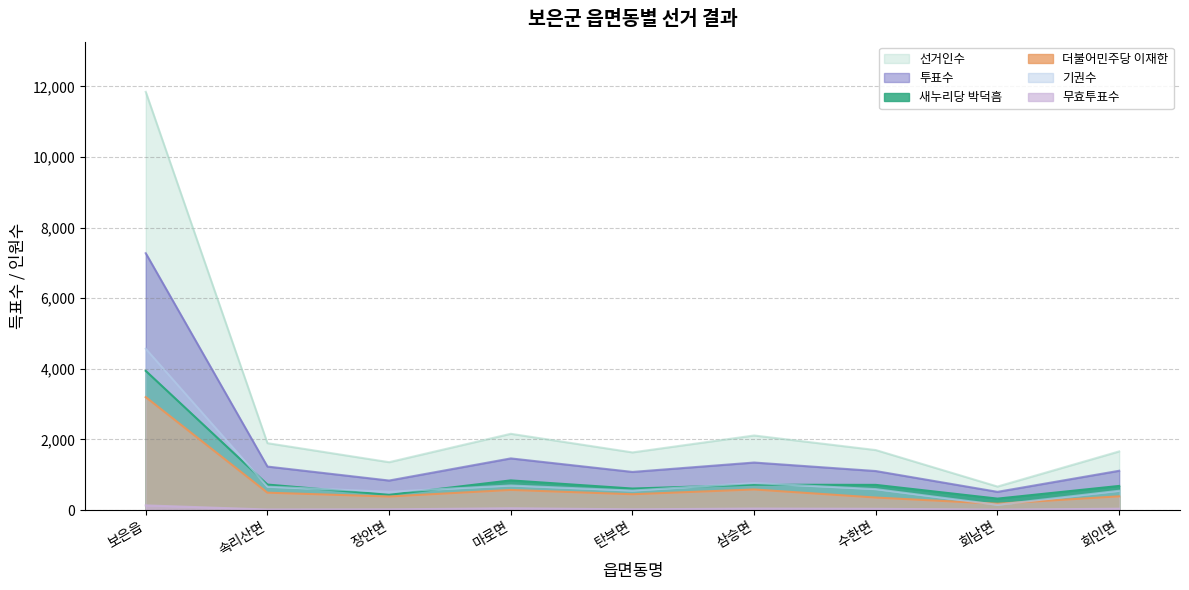

True or false: 더불어민주당 이재한 has a value of 493 at 속리산면.

True